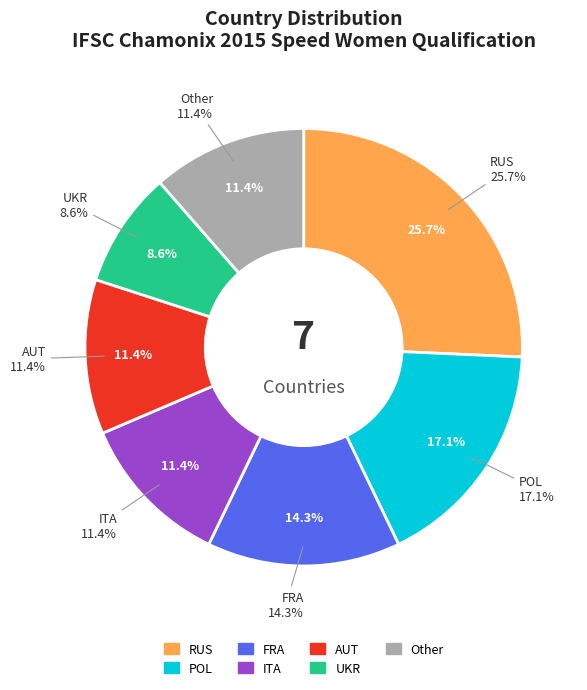

Does any single category account for the majority?

No